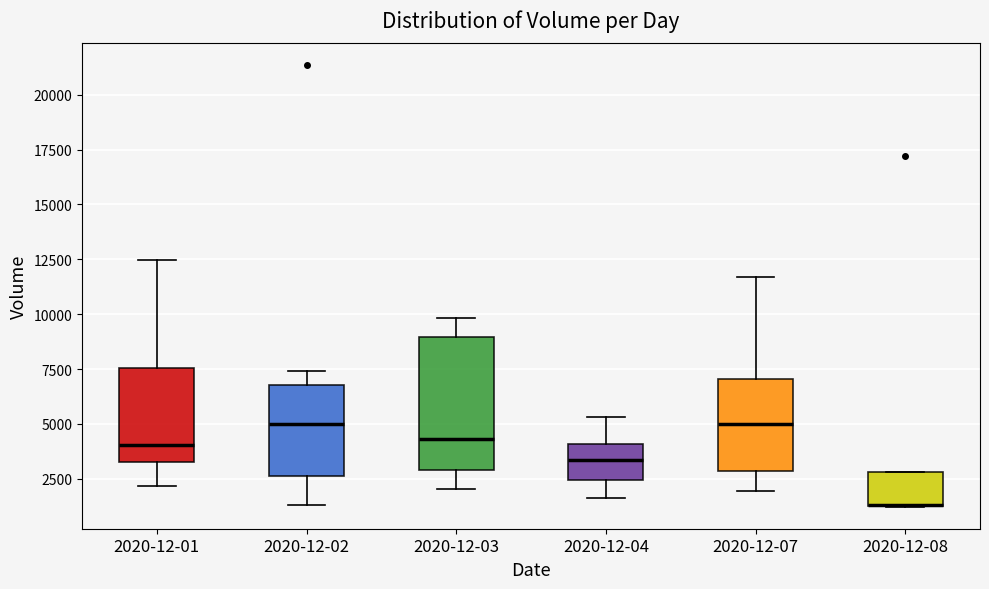

Where is the upper edge of the box for 2020-12-08 on the y-axis? The values are not printed on the chart, so give them approximately, as read against the axis.

3000